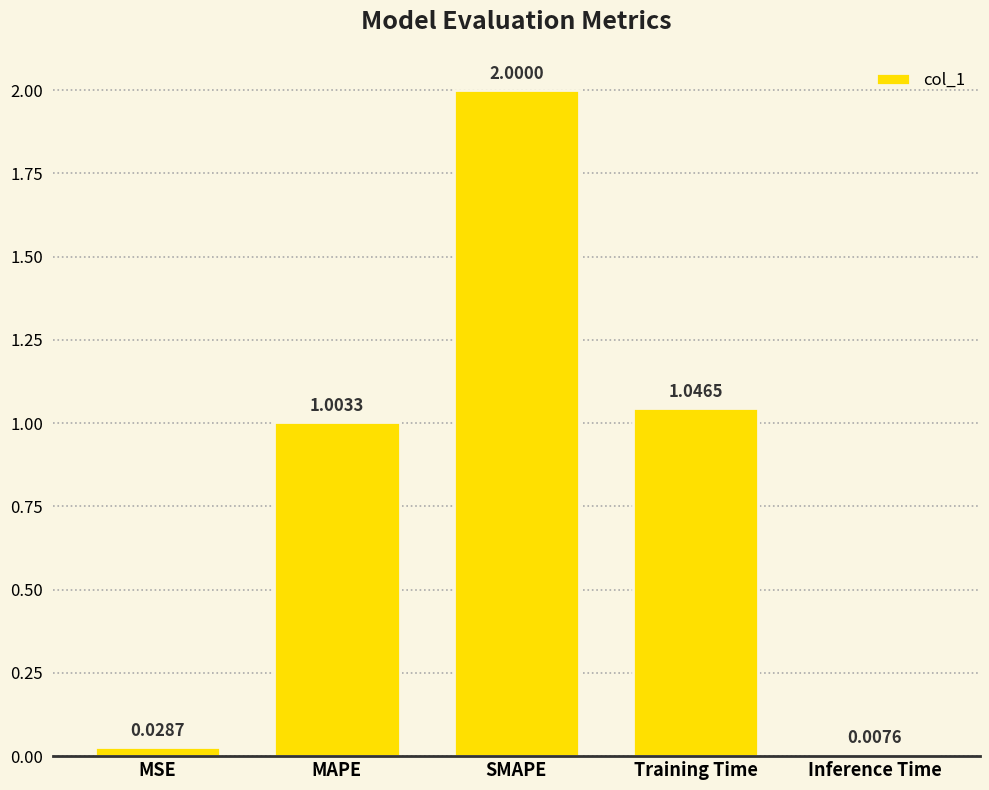

The value at Training Time is 1.0. True or false?

True